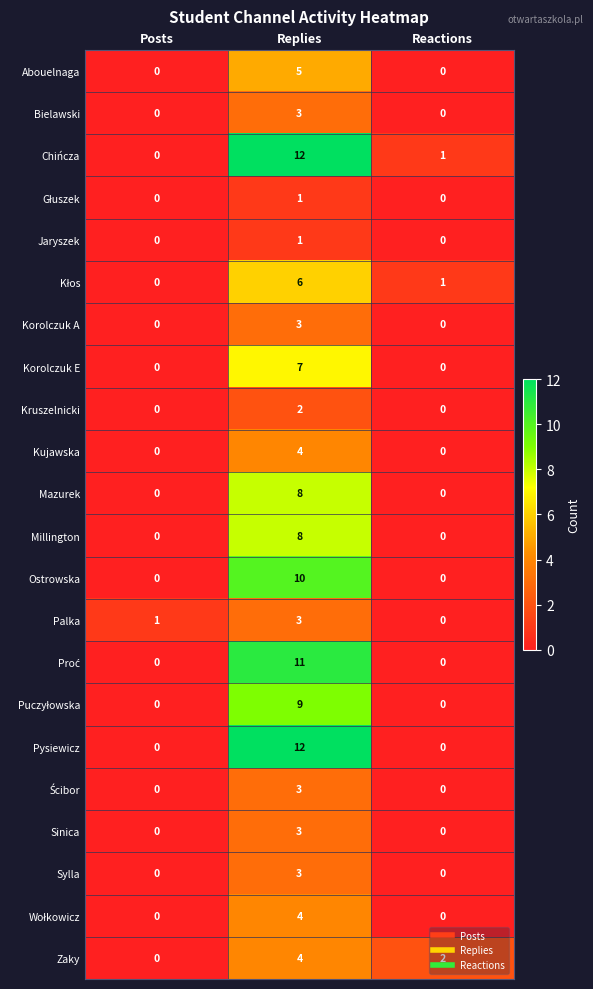

Which series changed the most between Posts and Reactions?

Zaky